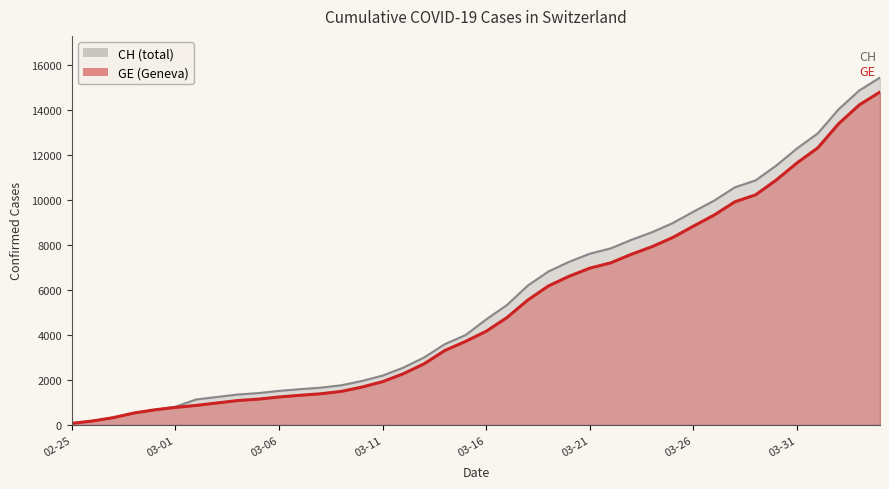

What is the difference between the CH values at 2020-02-28 and 2020-03-25?

8438